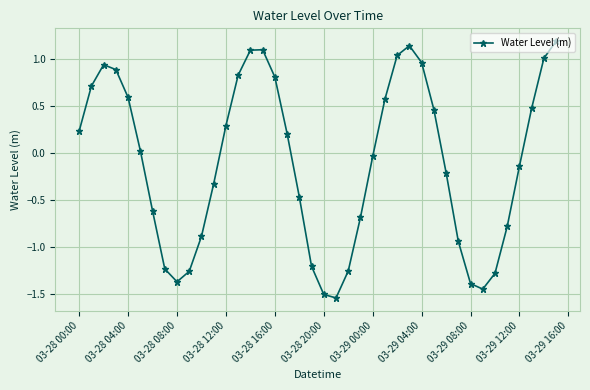

How many points are higher than both their immediate neighbors (excluding endpoints)?

3